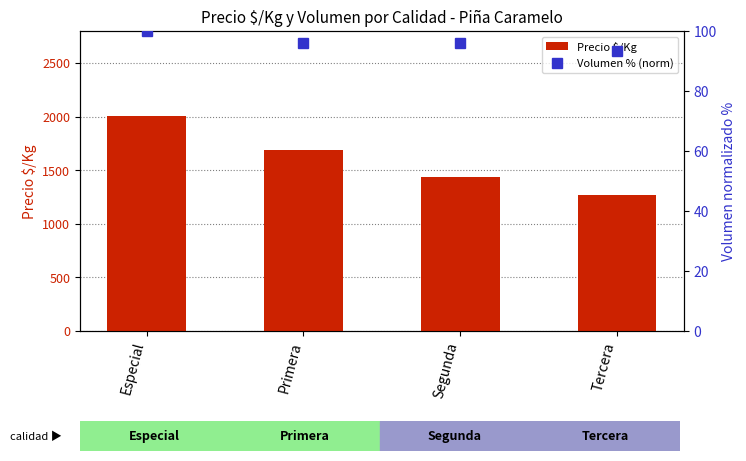

What is the total value across all series at Segunda?

1536.9